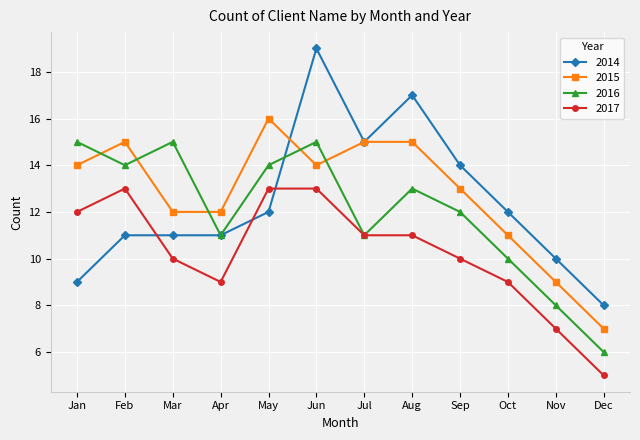

True or false: 2014 has more than 1 points higher than both neighbors.

True